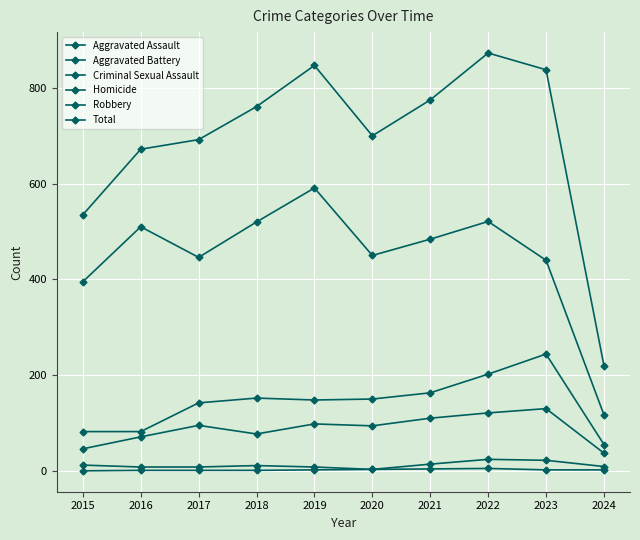

Is this an area chart (filled region under the line)?

No